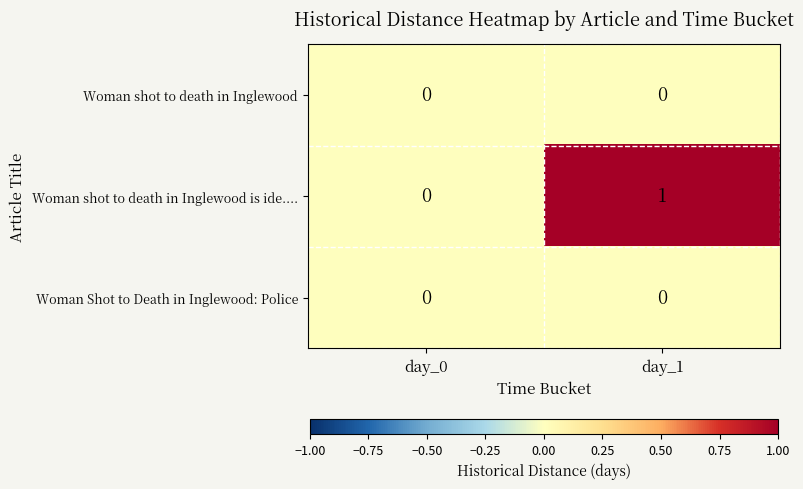

Between day_0 and day_1, which series saw the biggest shift?

Woman shot to death in Inglewood is ide....